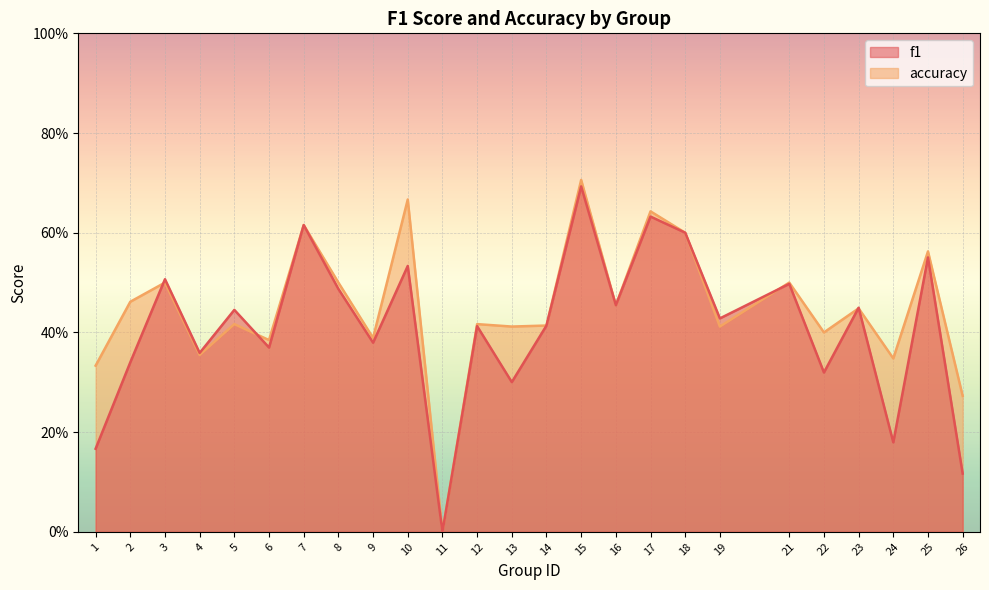

True or false: accuracy has a value of 0.3 at 11.

False